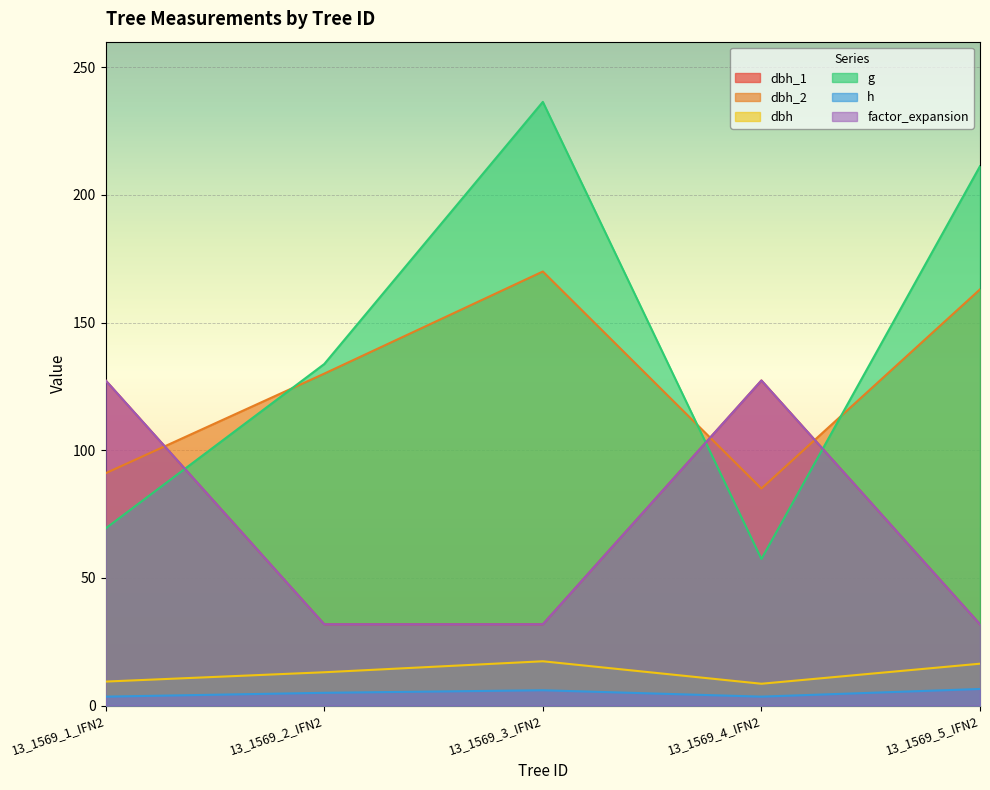

What is the approximate value of dbh_1 at 13_1569_5_IFN2?

31.8